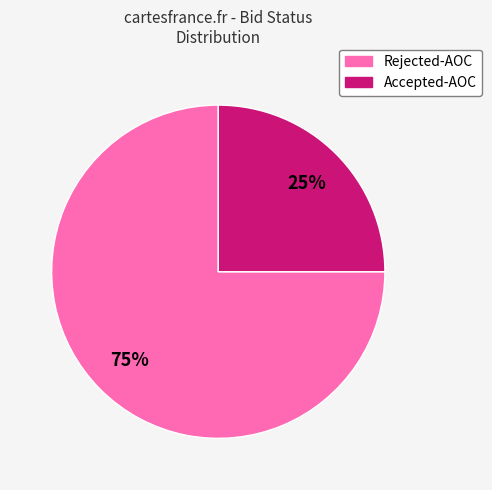

How many segments does this pie chart have?

2